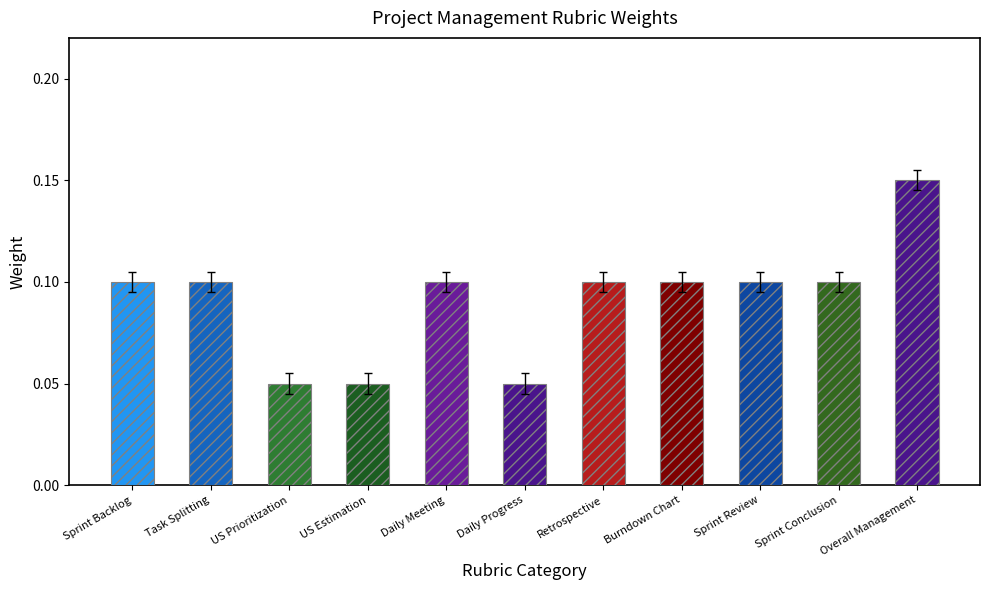

Which label corresponds to the largest value in the chart?

Overall Management